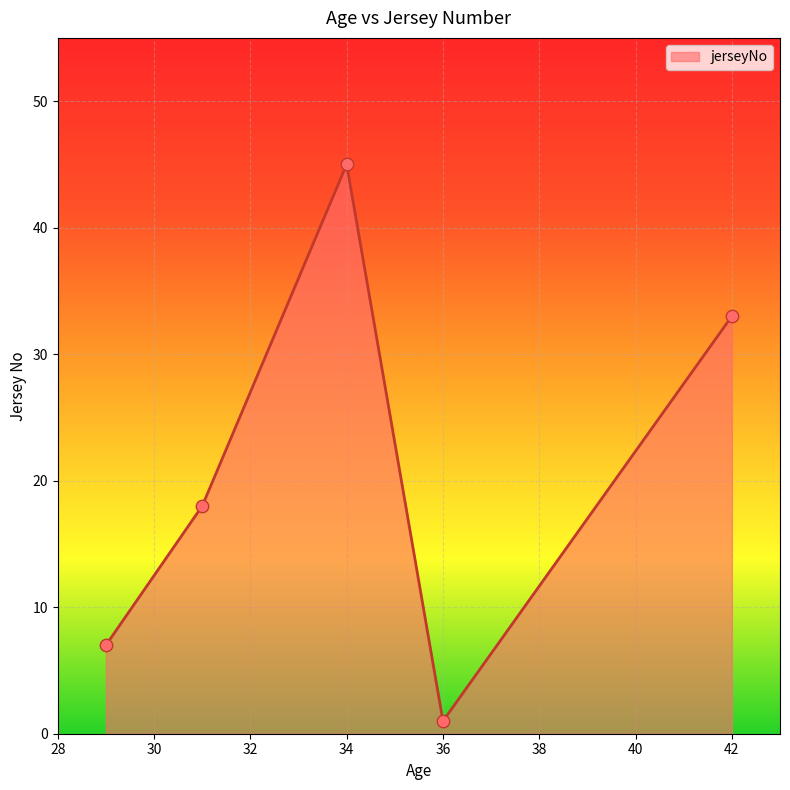

What is the difference between the maximum and minimum values?

44